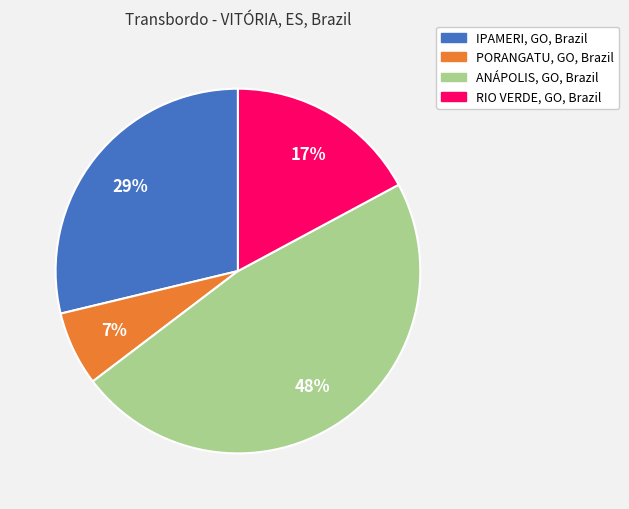

Is there a majority slice in this chart?

No